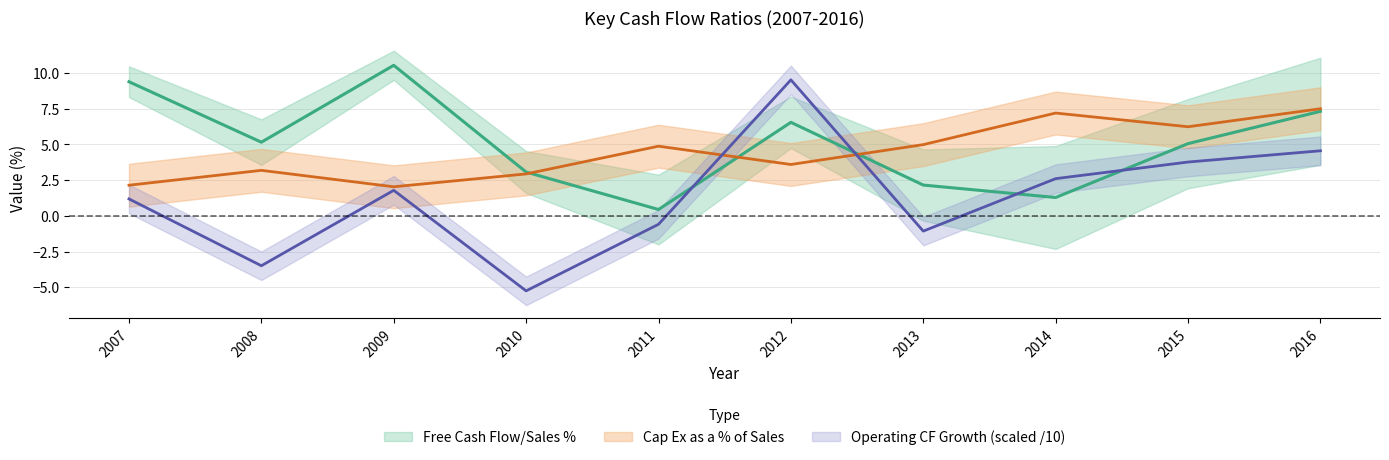

List the series in order of their overall mean, highest first.

Free Cash Flow/Sales %, Cap Ex as a % of Sales, Operating Cash Flow Growth % YOY